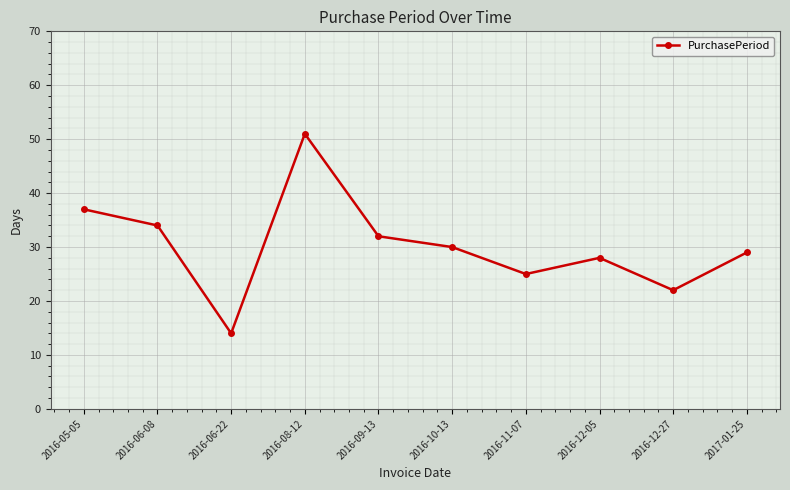

List the labels in order of value, smallest first.

2016-06-22, 2016-12-27, 2016-11-07, 2016-12-05, 2017-01-25, 2016-10-13, 2016-09-13, 2016-06-08, 2016-05-05, 2016-08-12